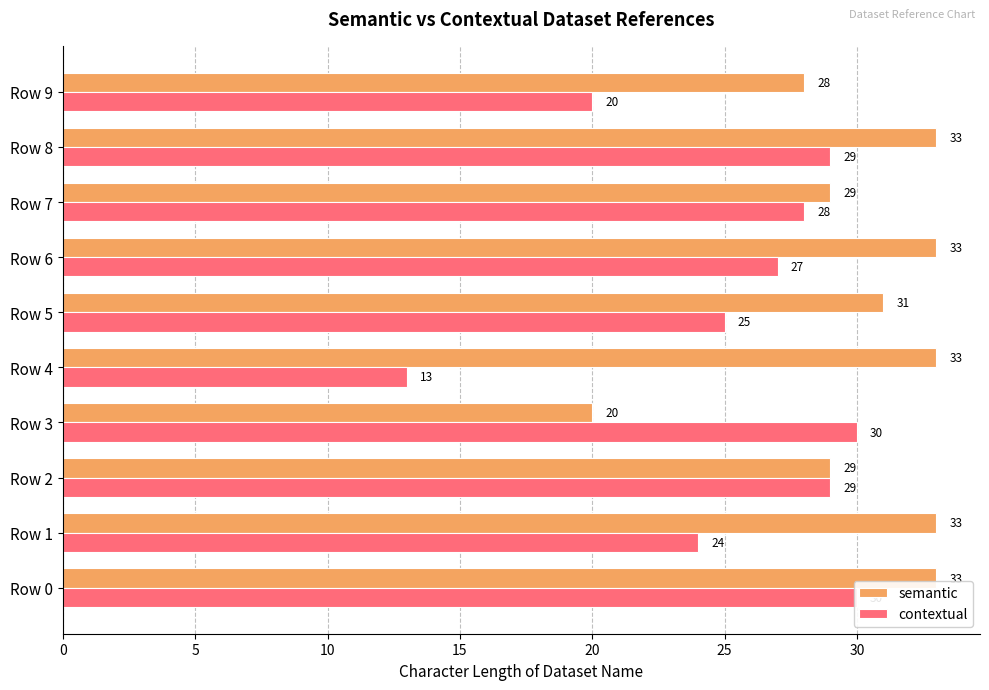

How many values in the contextual series exceed 28?

4